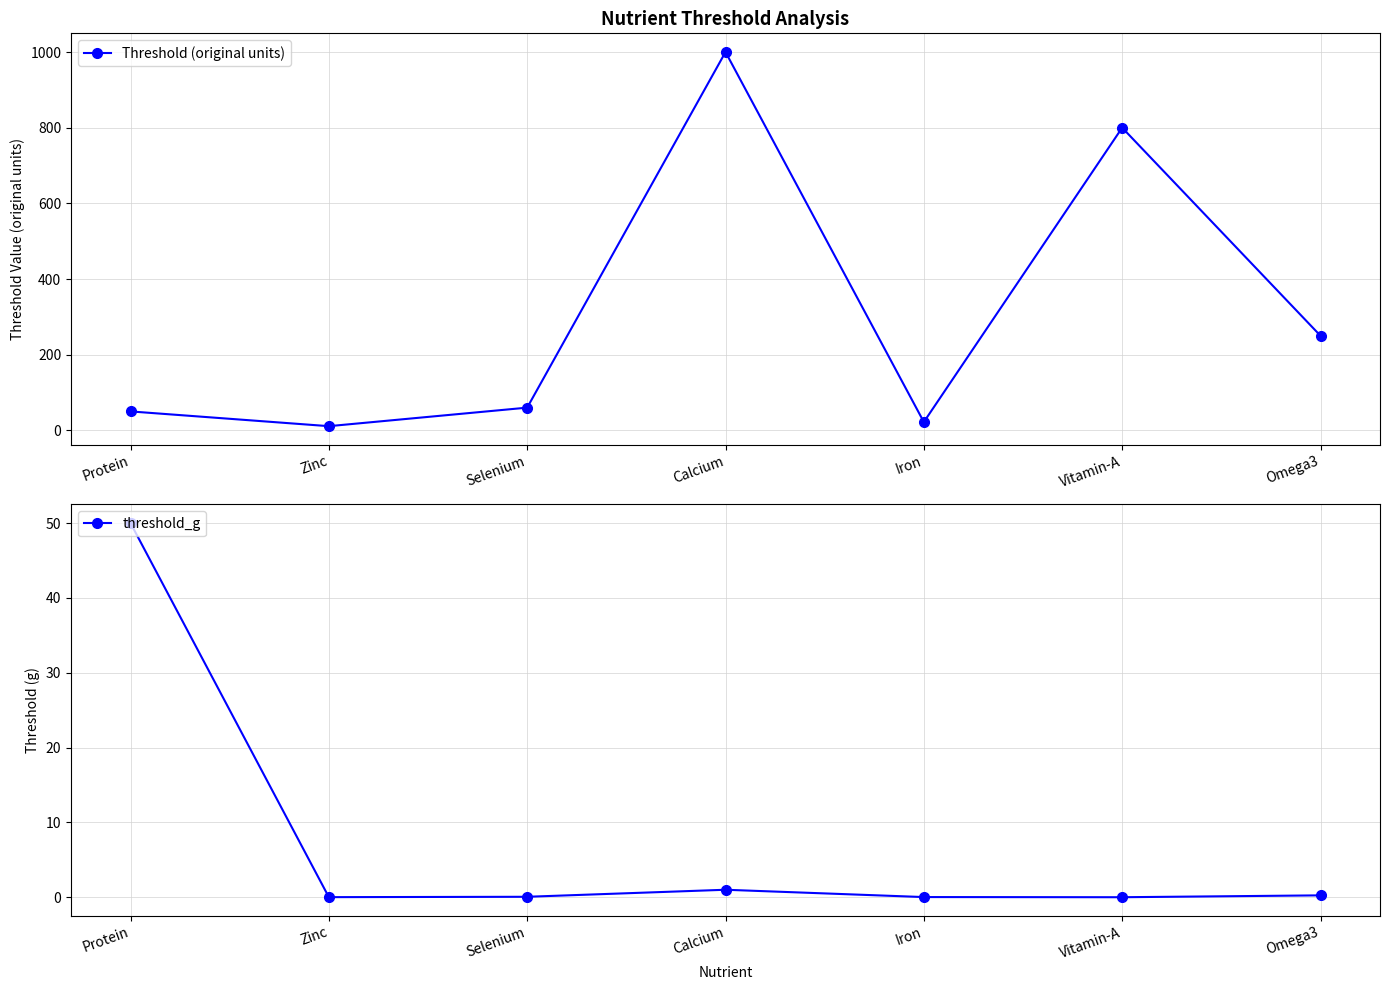

Which series has the largest total across all categories?

Threshold (original units)